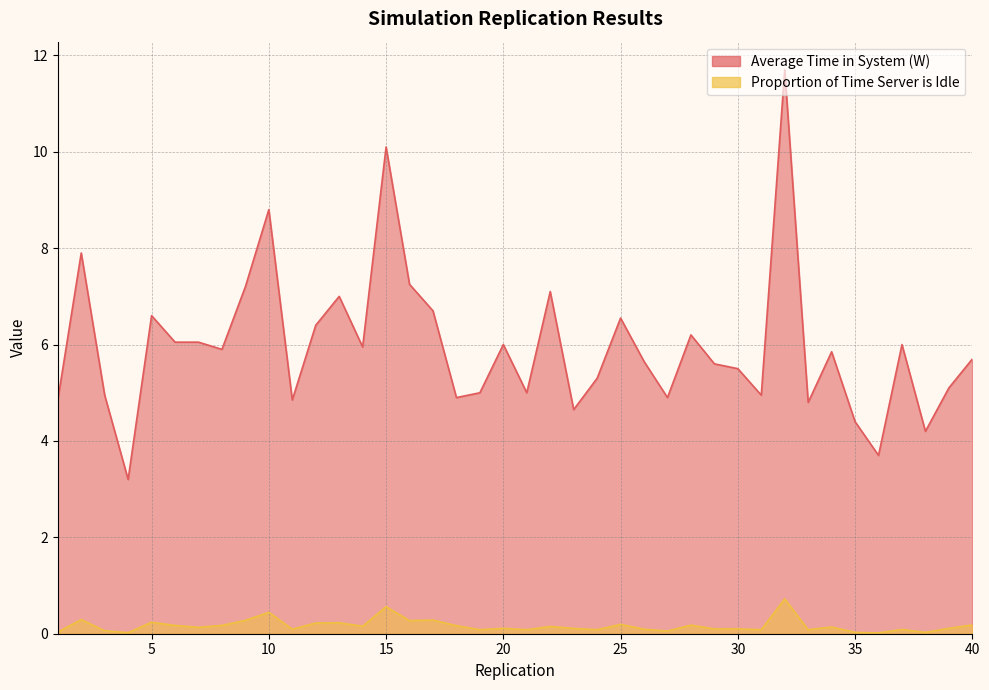

Which has a higher value, 31 or 7?

7